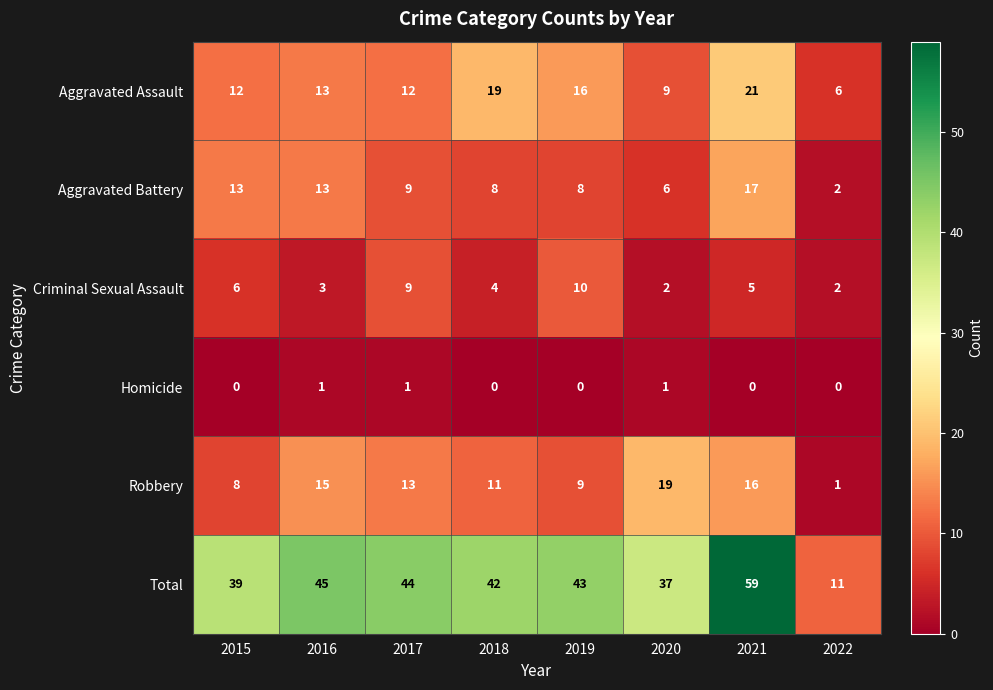

How many distinct data groups are displayed?

6